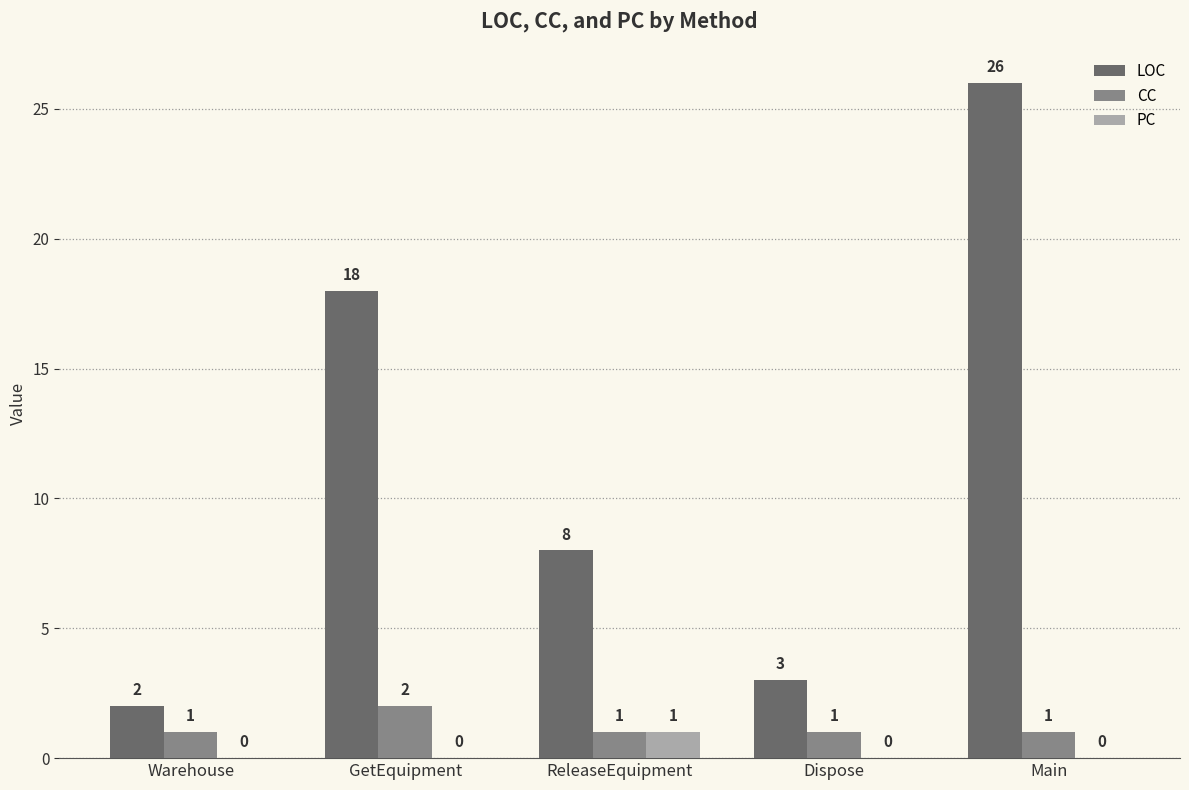

How many groups of bars are there?

5